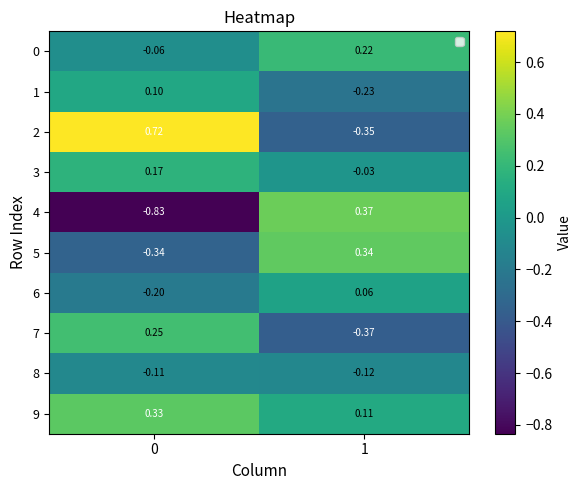

The value of 6 at 0 is -0.2. True or false?

True